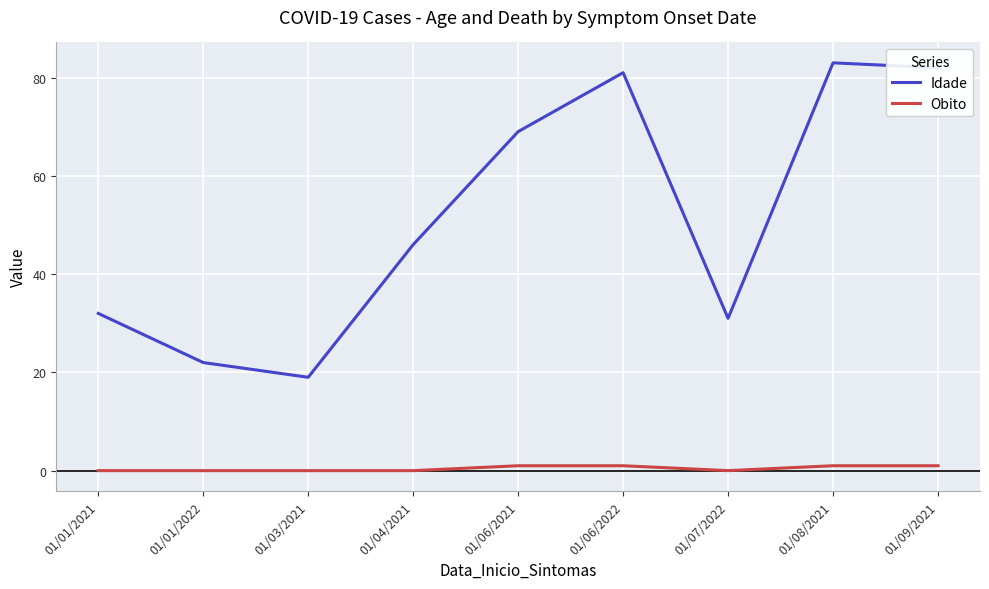

What is the total value across all series at 01/07/2022?

31